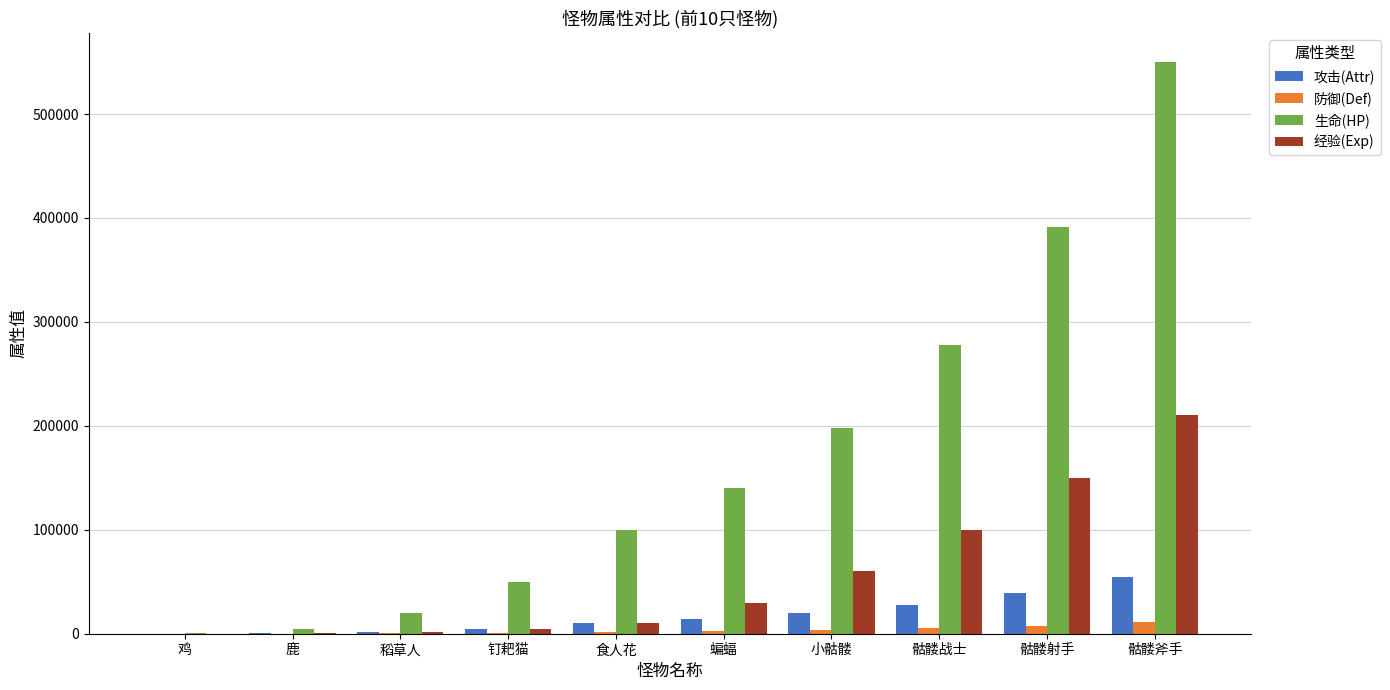

Is it true that 经验(Exp) equals 5000 at 钉耙猫?

True